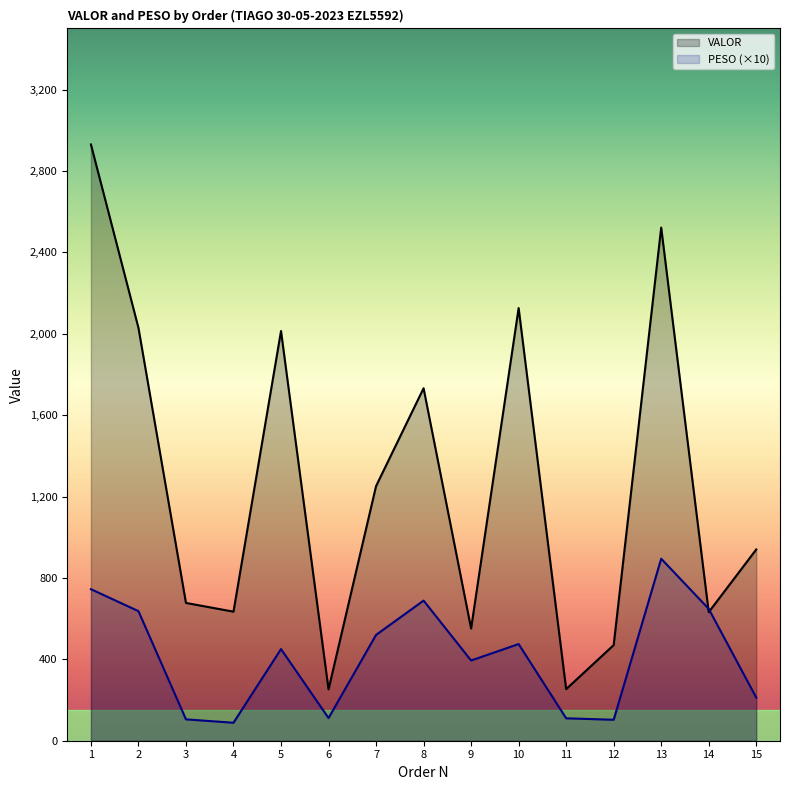

What is the highest value of the PESO series?

894.4